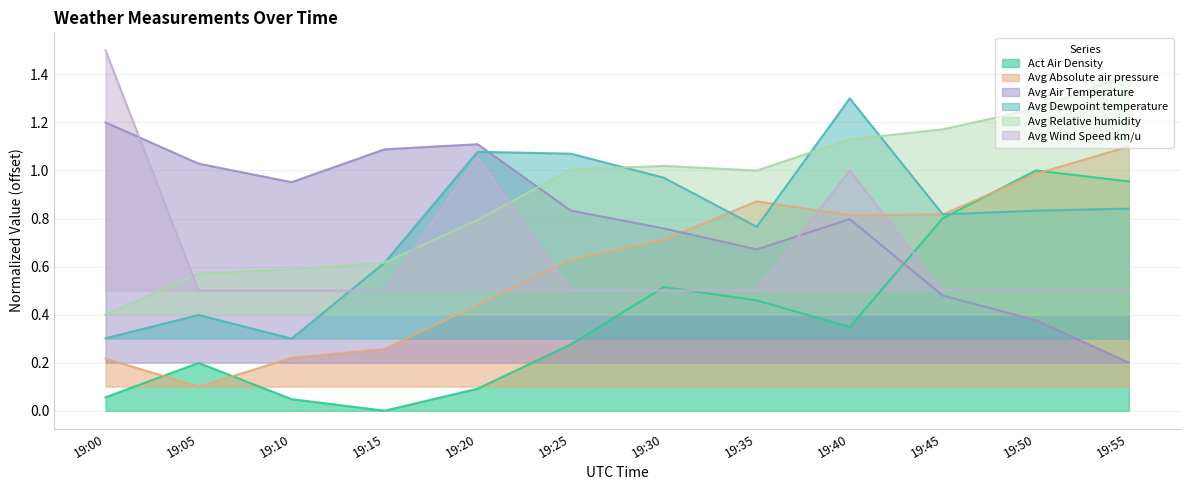

How many lines are shown in the chart?

6